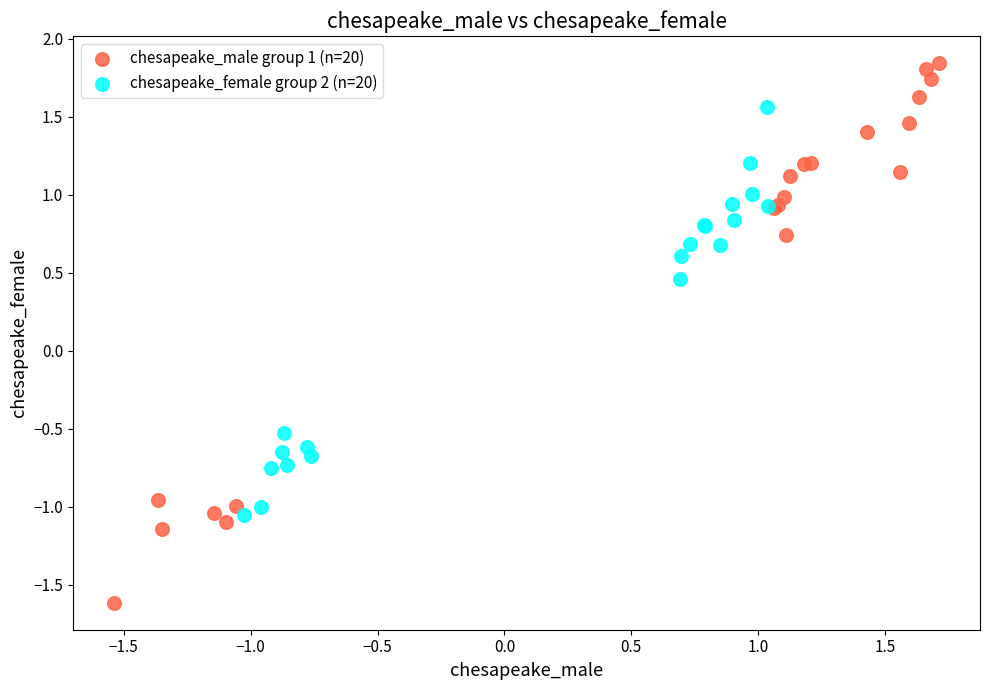

Which series reaches the maximum Y coordinate?

chesapeake_male group 1 (n=20)